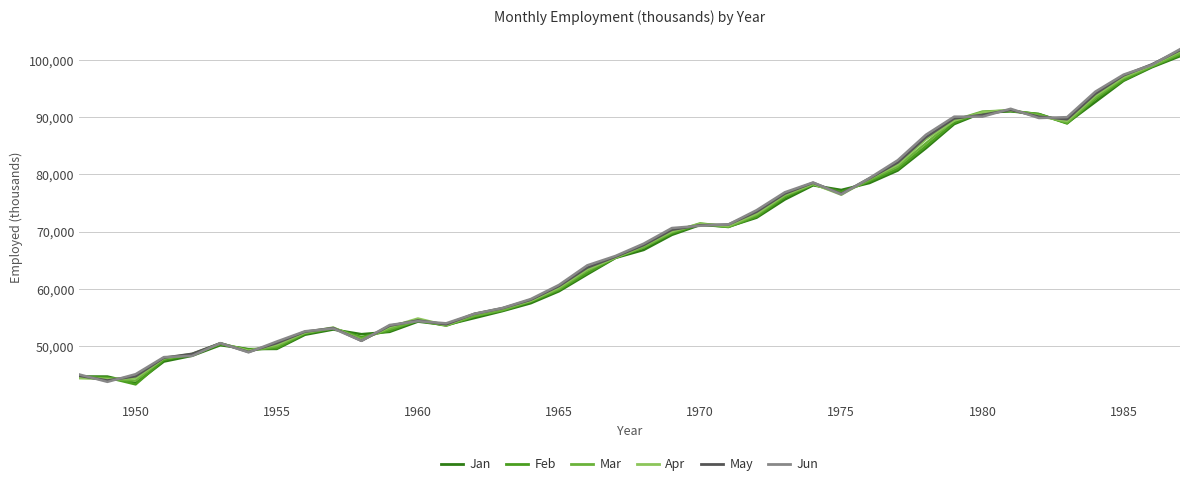

In May, how many points are higher than both neighbors (excluding endpoints)?

5